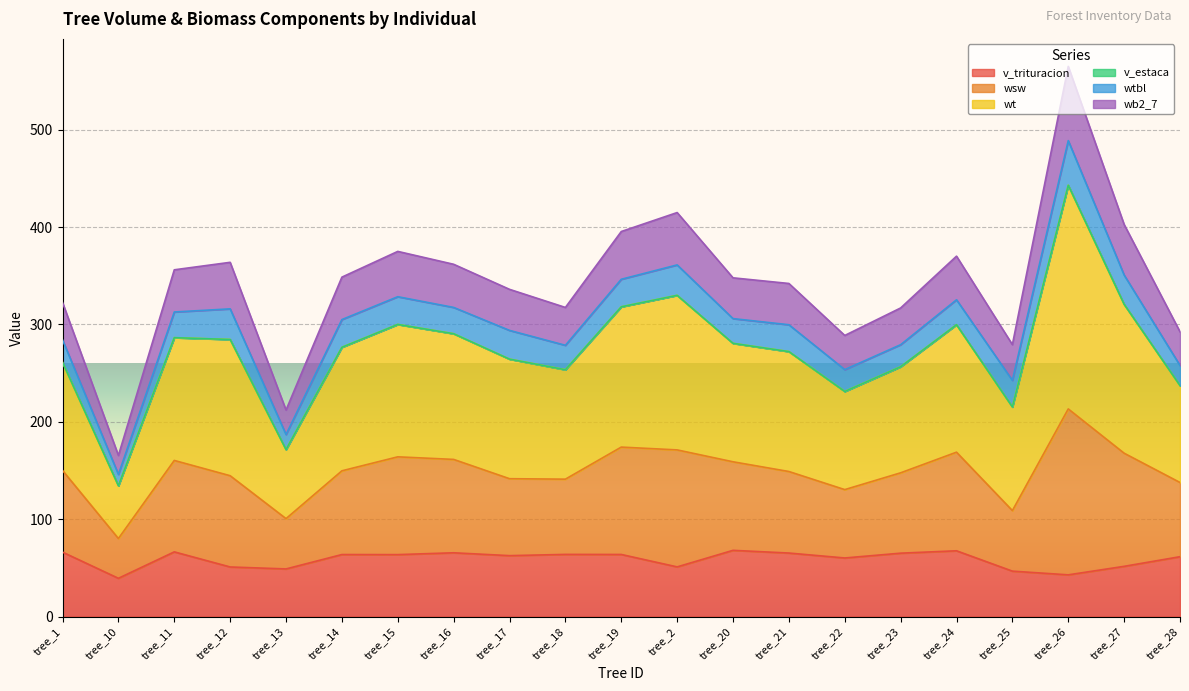

True or false: wt and v_trituracion cross at least once.

False